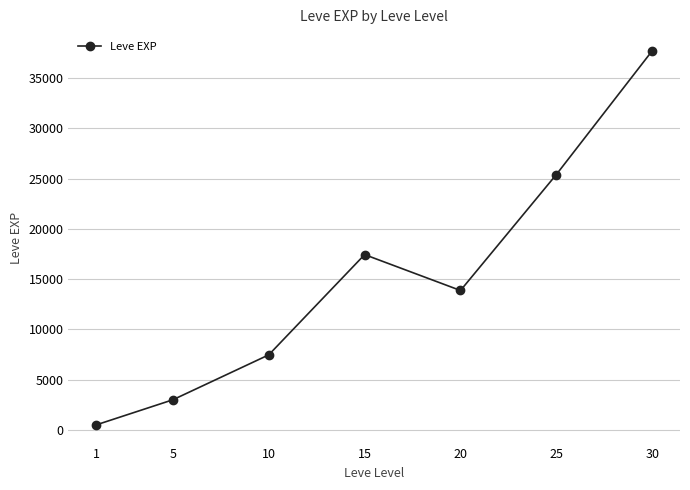

What is the sum of all values?

105440.2